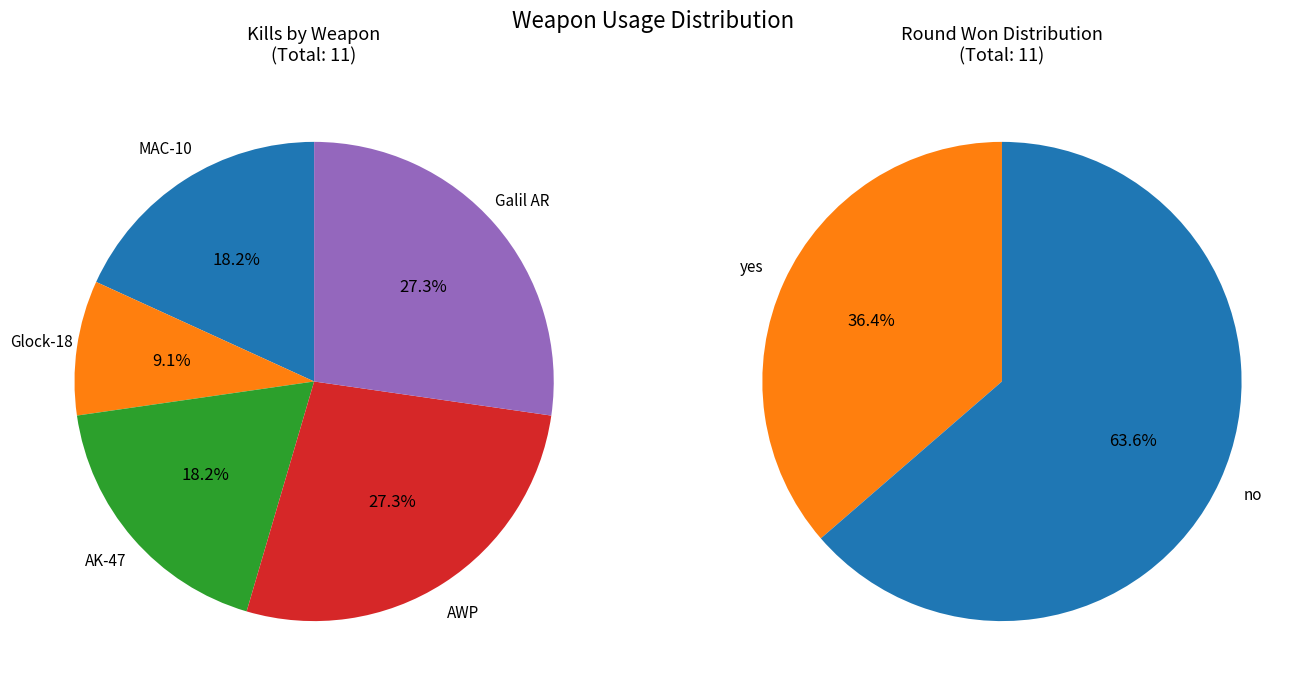

Is the sum of AK-47 and Galil AR greater than half?

No